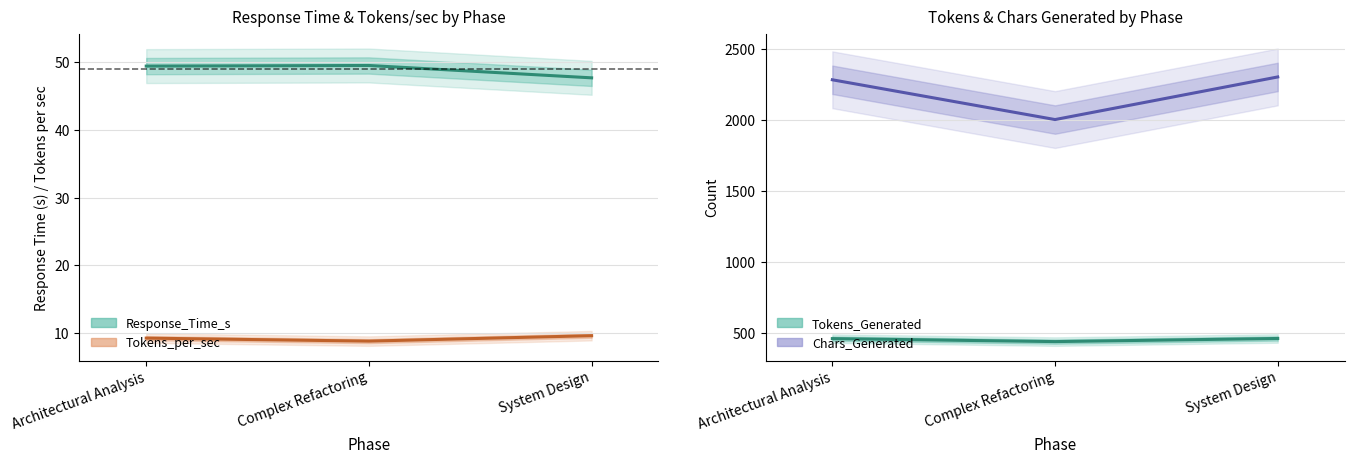

Reading left to right, what are all the values shown in this chart?

Response_Time_s: 49.4	49.5	47.7
Tokens_per_sec: 9.3	8.8	9.7
Tokens_Generated: 459.0	438.0	460.0
Chars_Generated: 2281.0	2001.0	2301.0